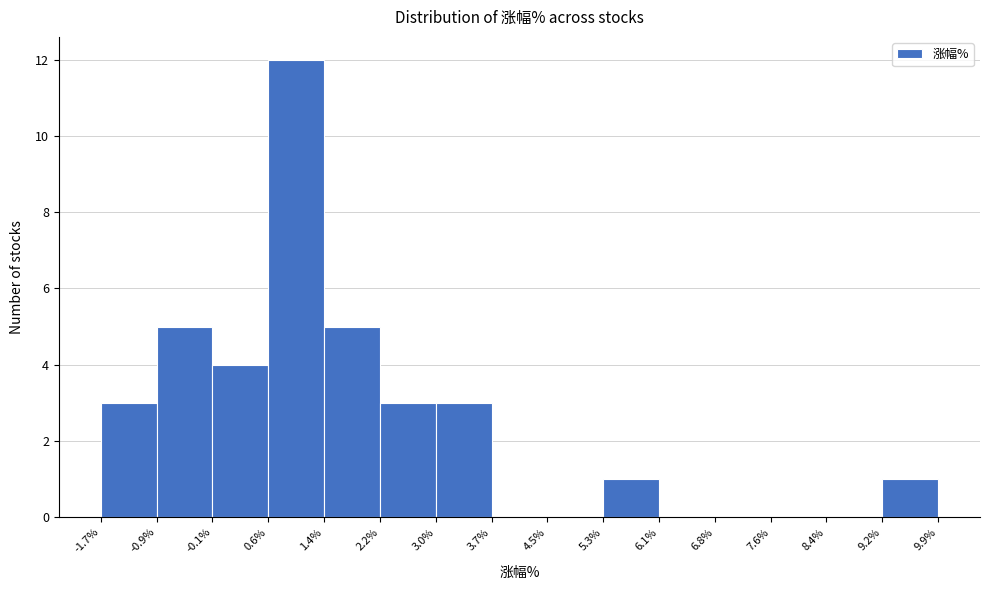

Over which range of the x-axis is the bar tallest?

0.6% to 1.4%